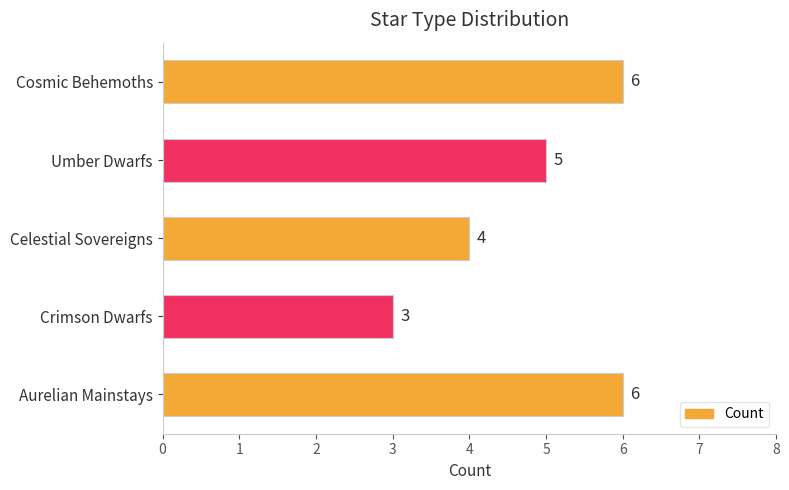

Where is the data nearest to the value 4?

Celestial Sovereigns